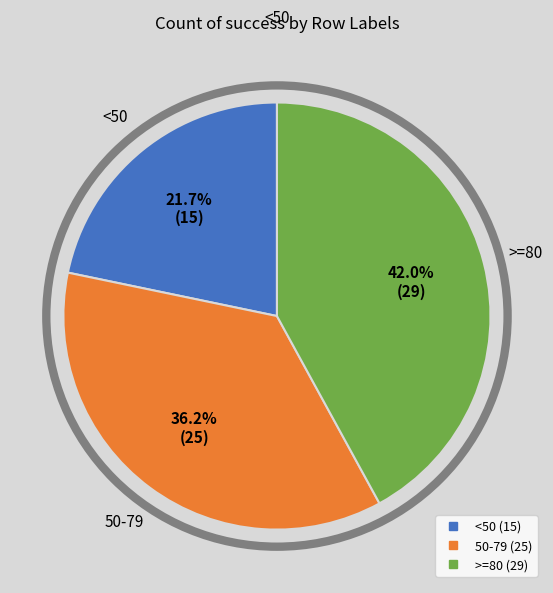

Is there any slice that represents more than half of the pie?

No